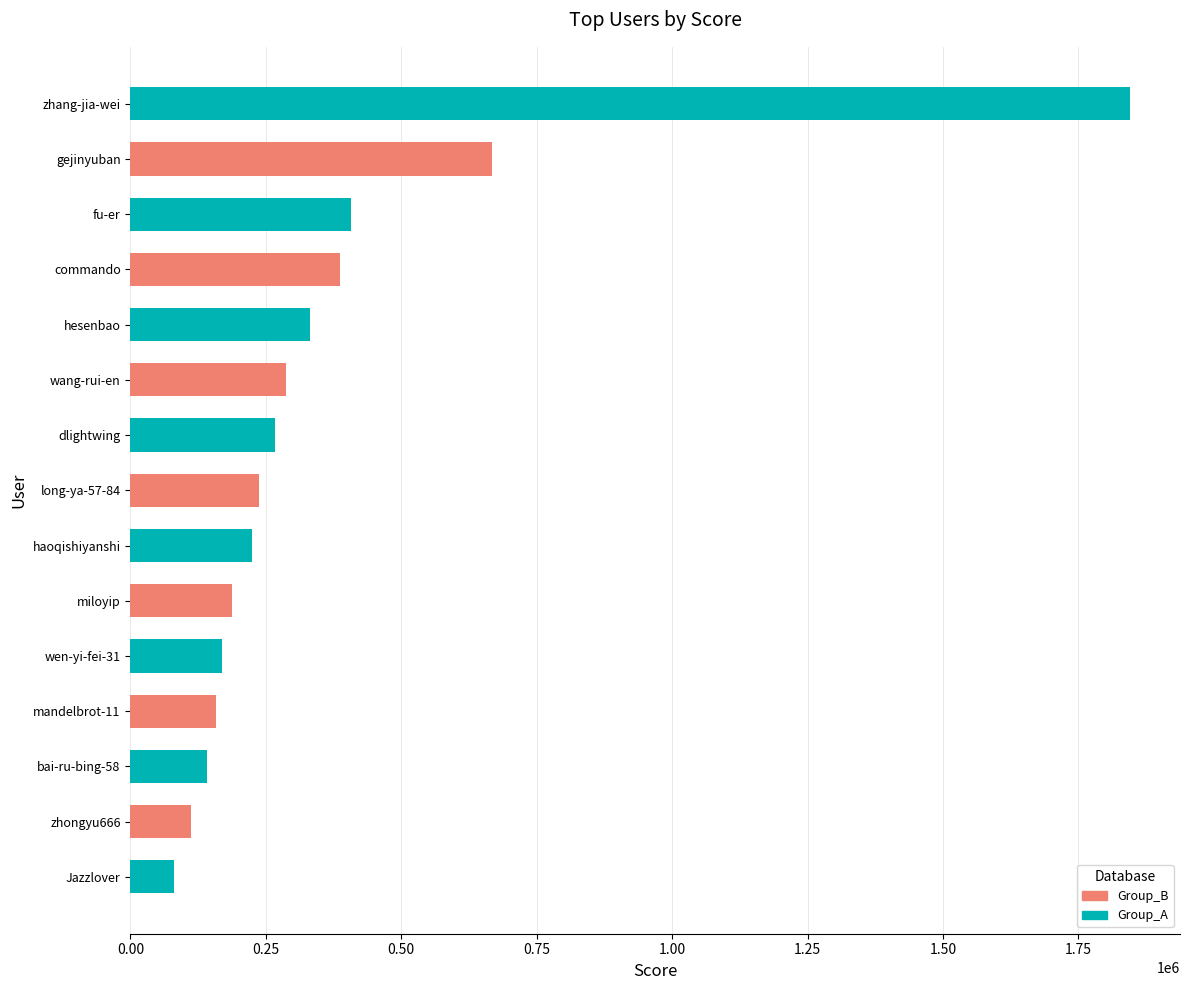

Is it true that the value at long-ya-57-84 is 236704?

True